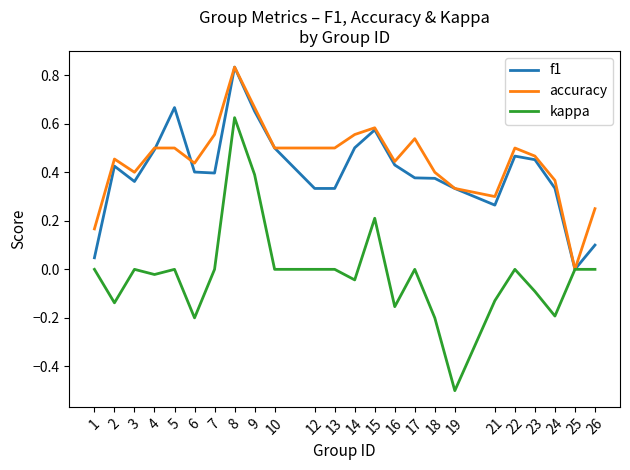

The f1 series shows 0.5 at 19. True or false?

False